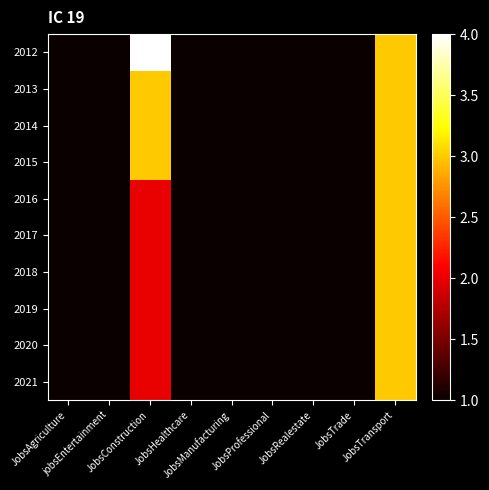

Which series has the largest total across all categories?

2012